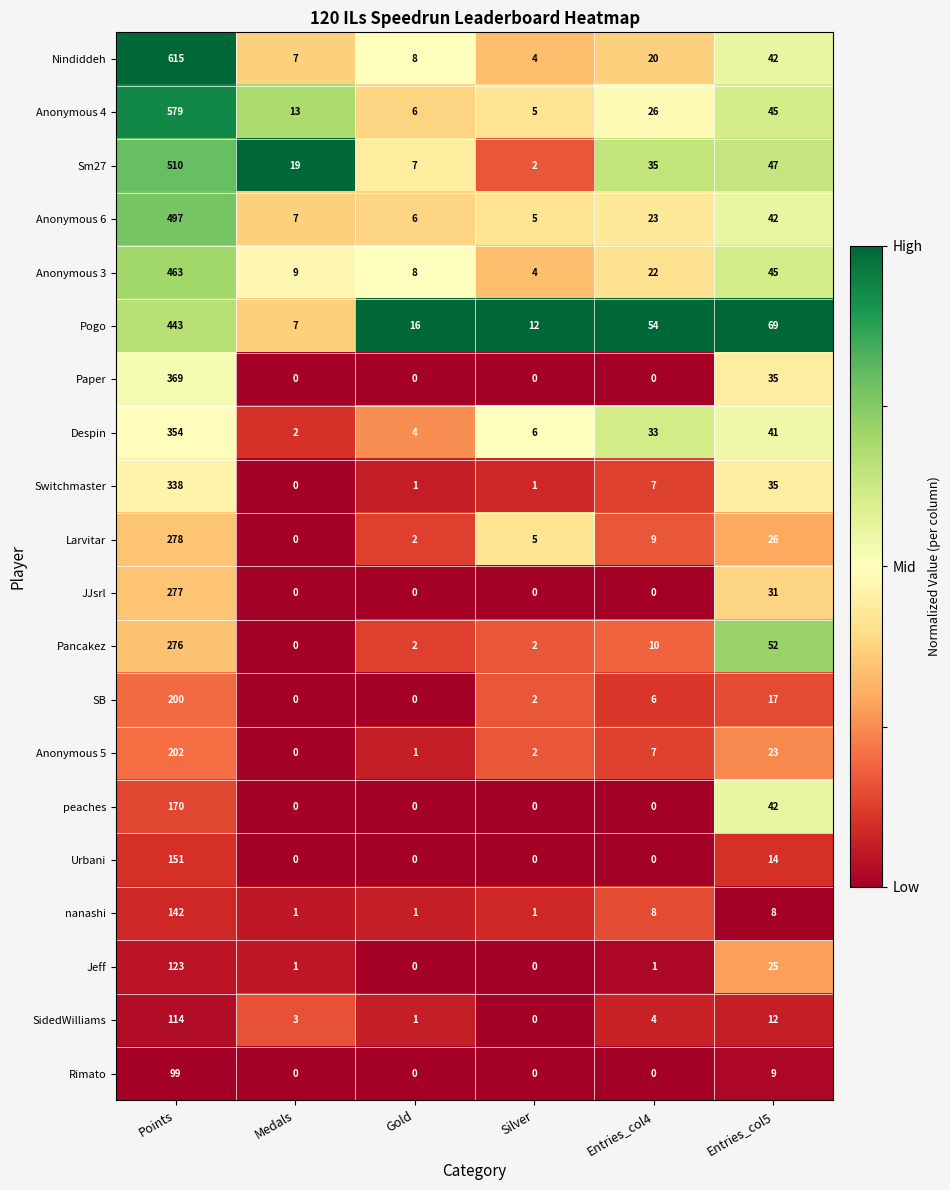

Is it true that Pancakez equals 10 at Entries_col4?

True